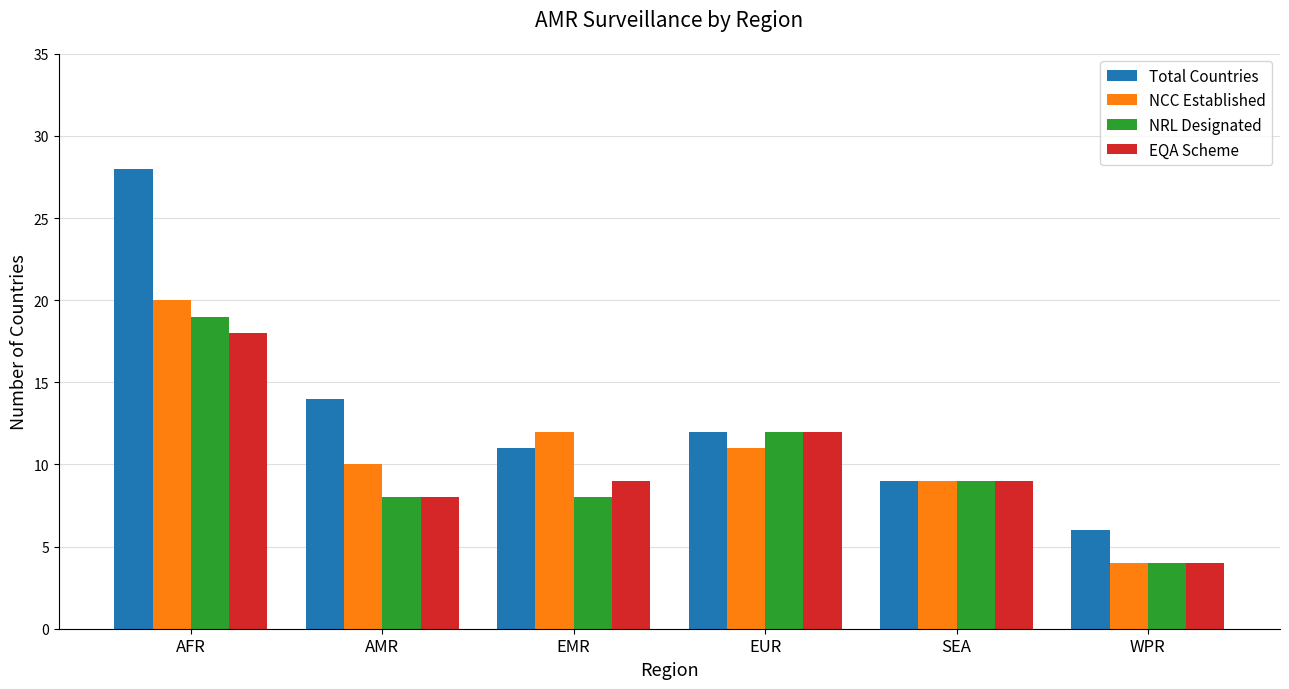

Is the value of Total Countries at AMR greater than the value of NCC Established at WPR?

Yes